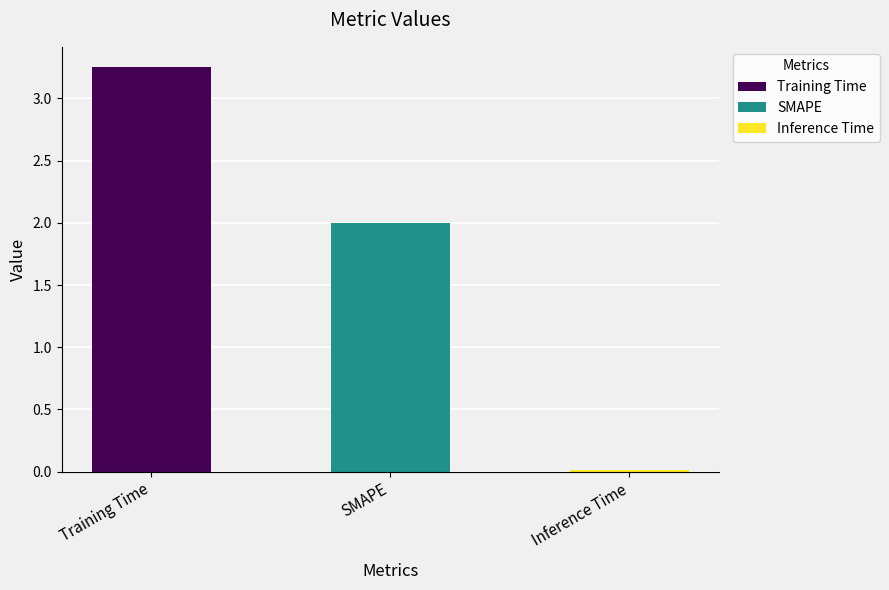

How many values exceed 2?

1